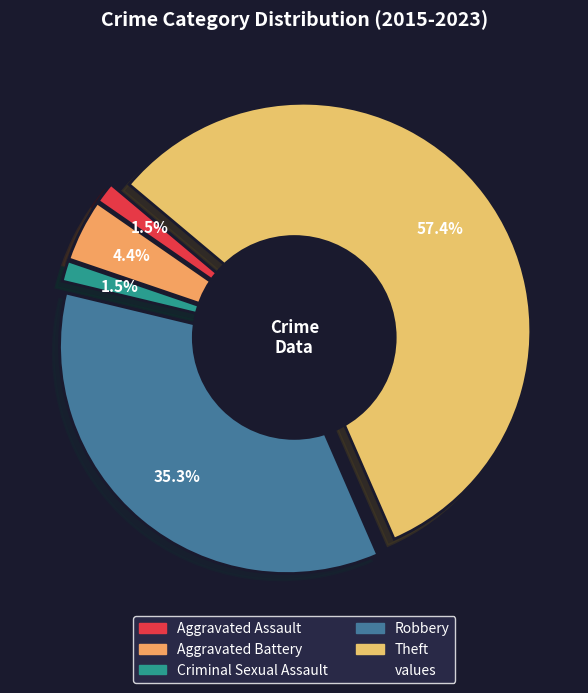

To the nearest percent, what is the difference between the Aggravated Battery and Criminal Sexual Assault slice percentages?

3%